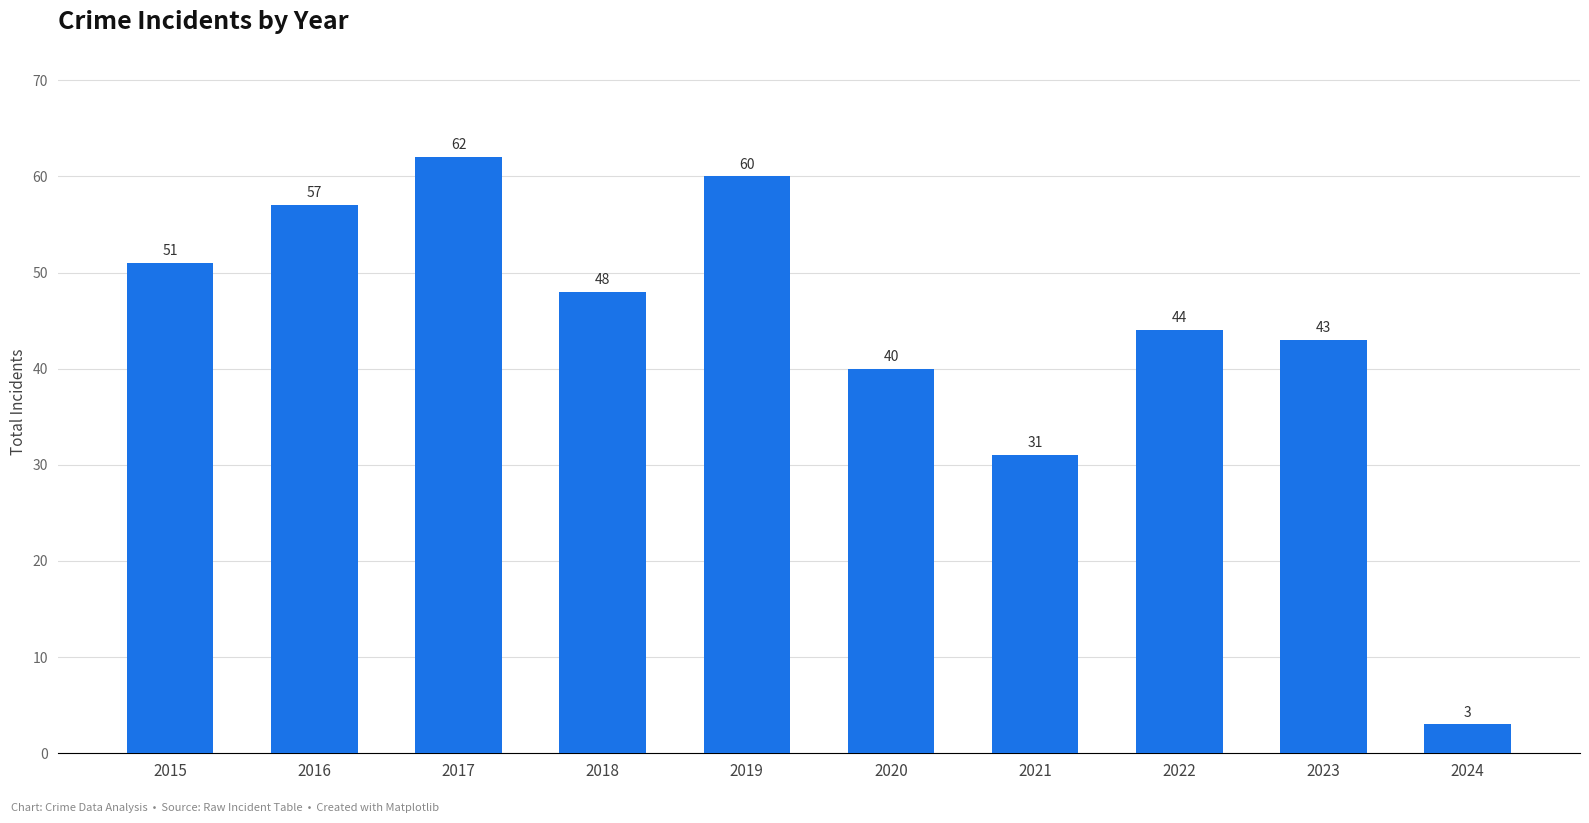

What is the minimum value shown in the chart?

3